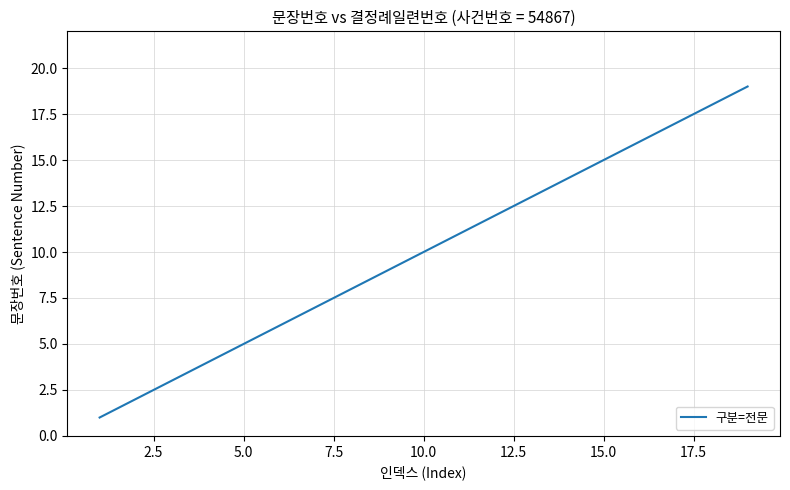

What is the sum of all values?

190